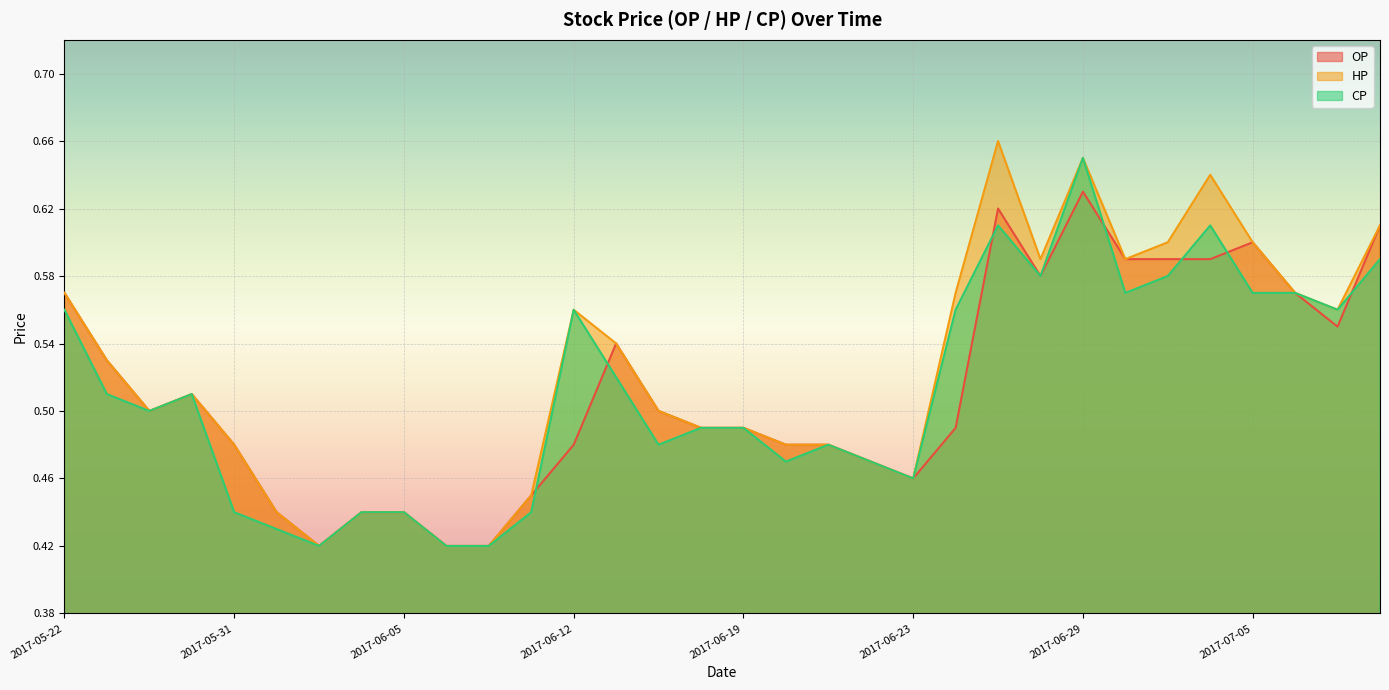

What is the approximate value of OP at 2017-07-11?

0.6